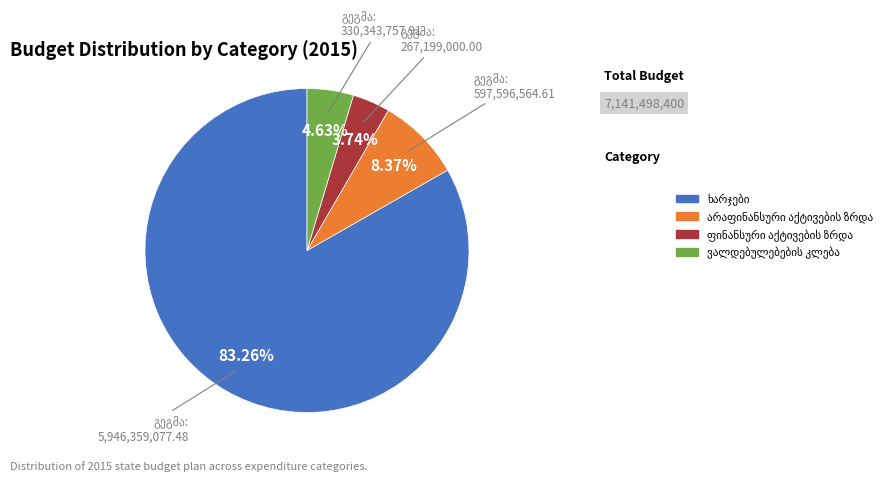

Does any single category account for the majority?

Yes